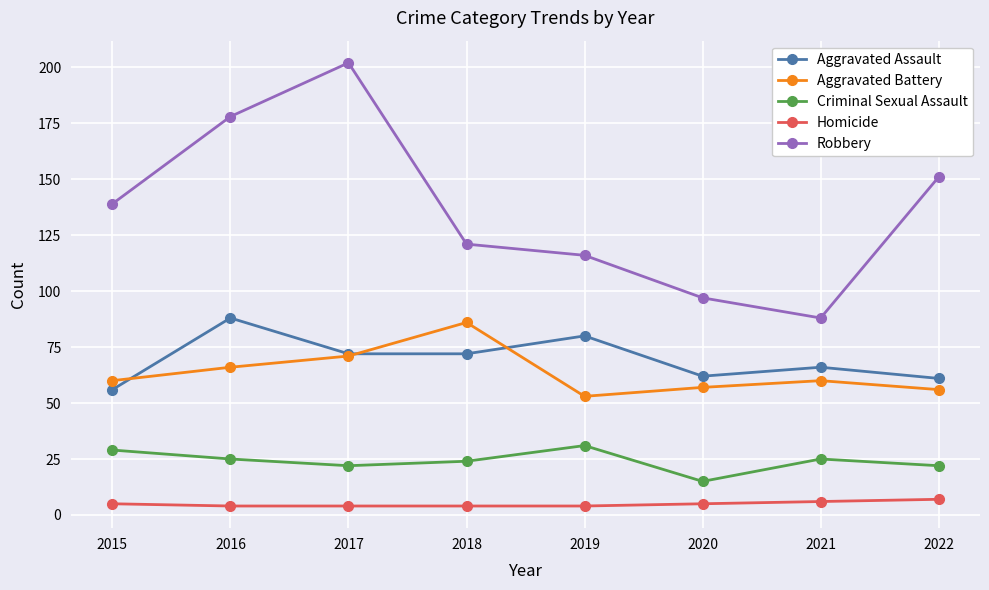

What is the spread (max minus min) of values at 2017?

198